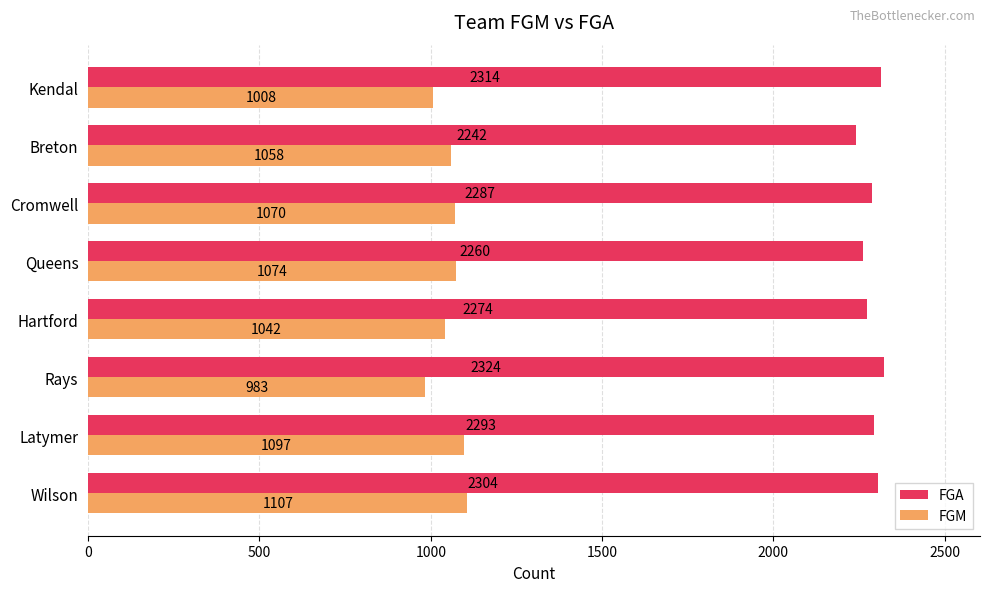

Which series has the largest range (max minus min)?

FGM